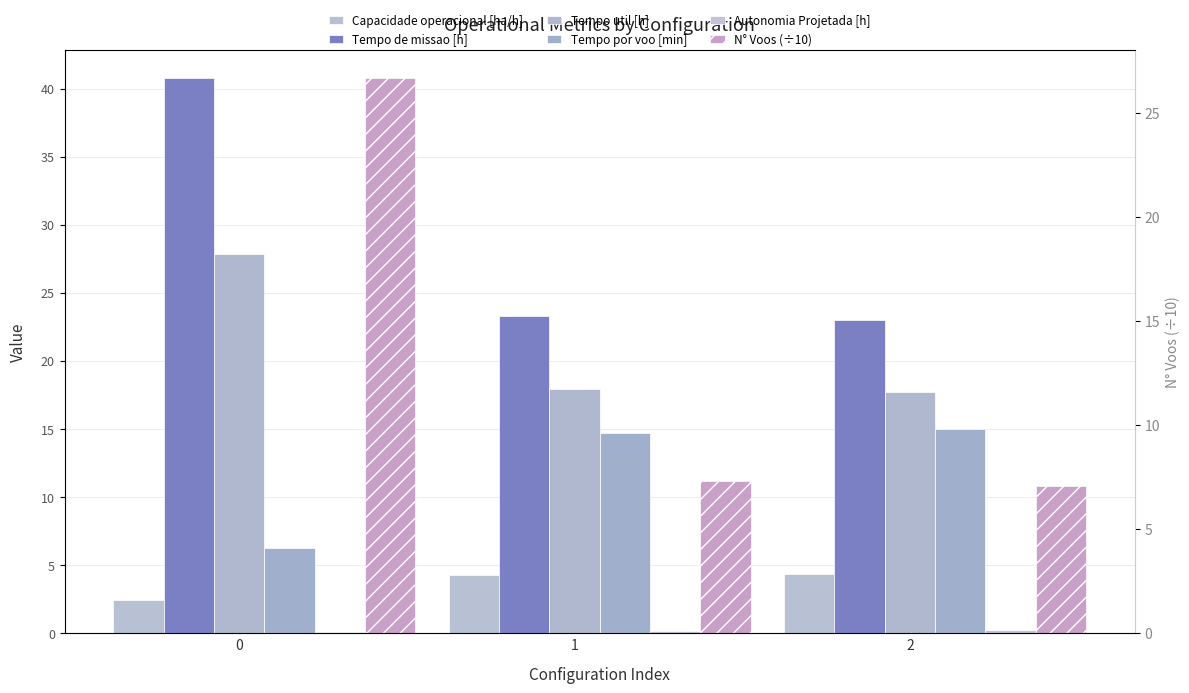

Between 0 and 2, which is larger?

2